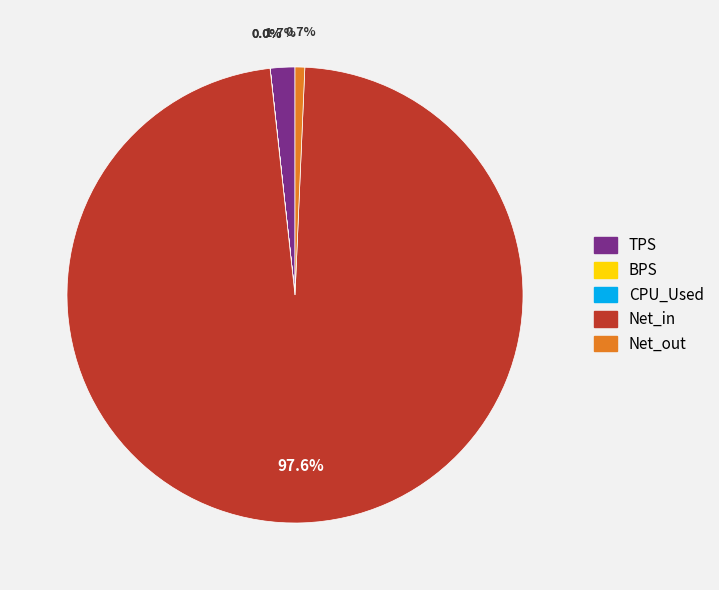

Which category has the biggest portion of the pie?

Net_in